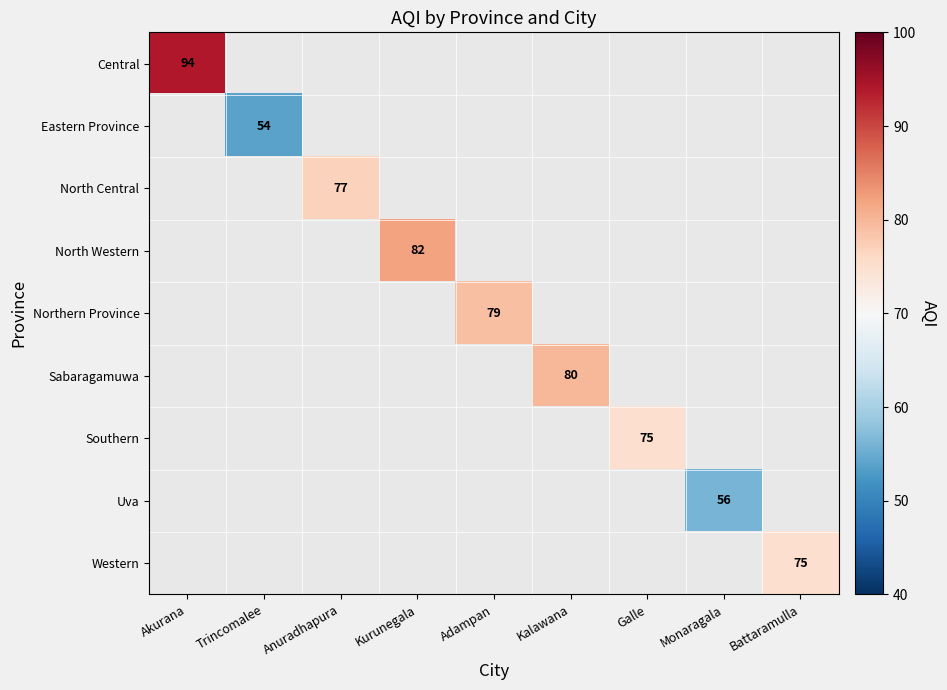

The value of North Western at Kurunegala is 119. True or false?

False